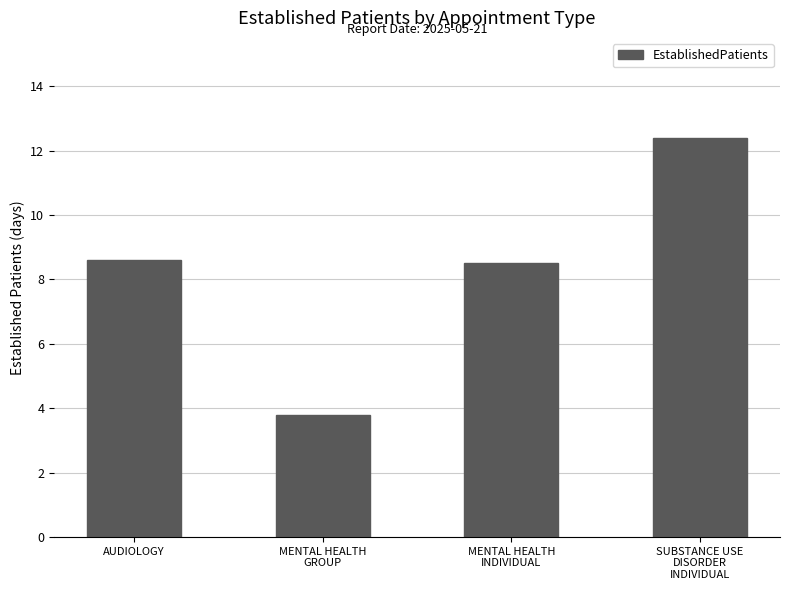

How many values are below 8?

1